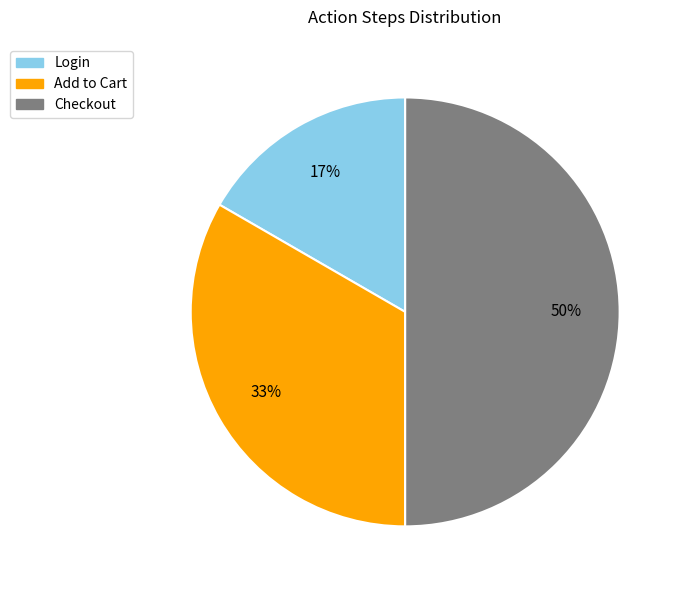

To the nearest percent, what is the average slice percentage?

33%